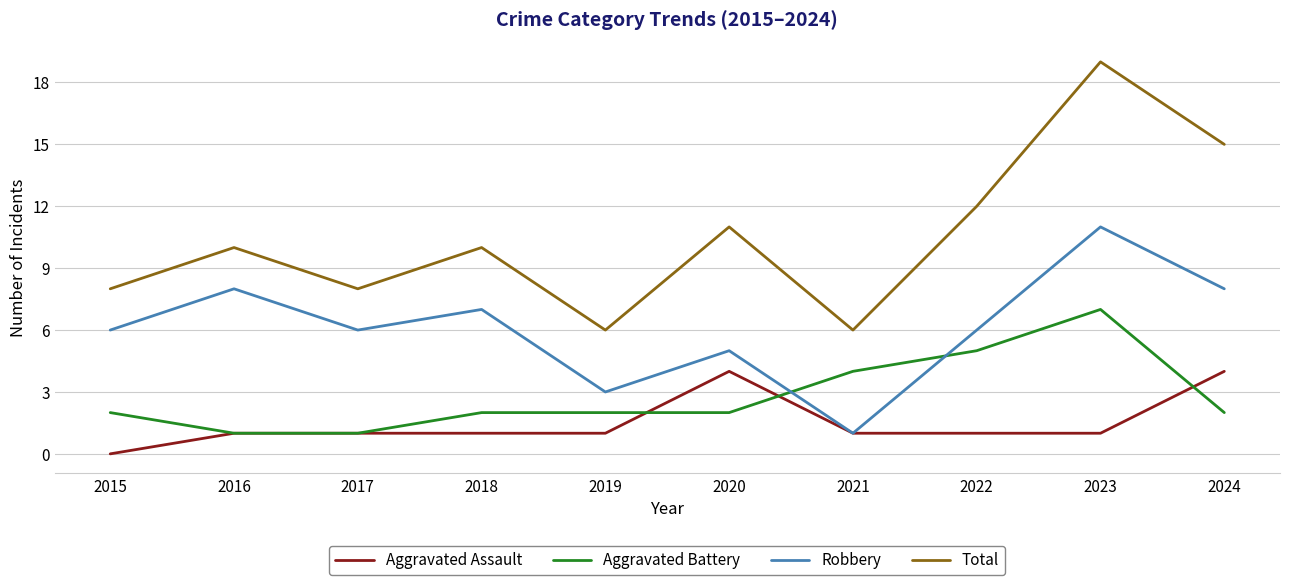

At which label does Aggravated Assault reach its minimum?

2015